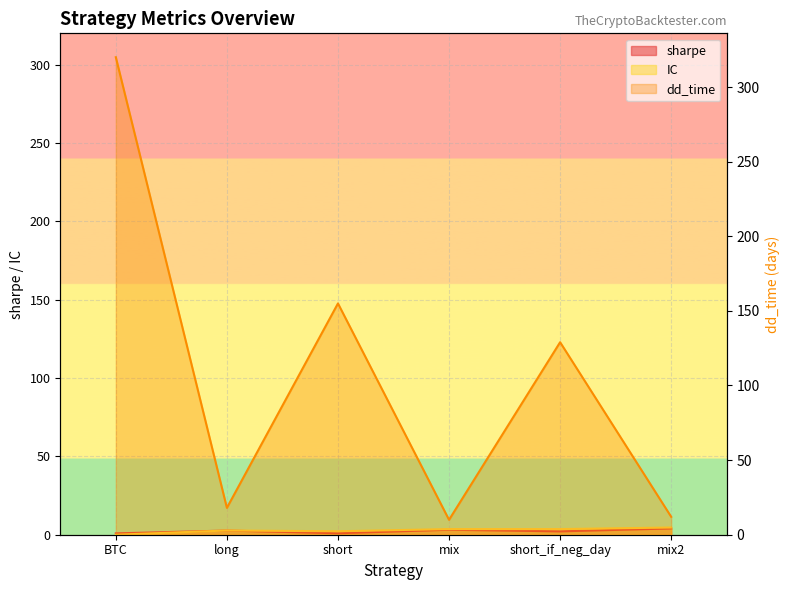

Reading left to right, transcribe all the data shown in this chart.

sharpe: 0.8	2.7	0.9	3.2	2.1	4.0
dd_time: 320.0	18.0	155.0	10.0	129.0	12.0
IC: 0.0	2.7	2.2	3.6	3.6	4.6